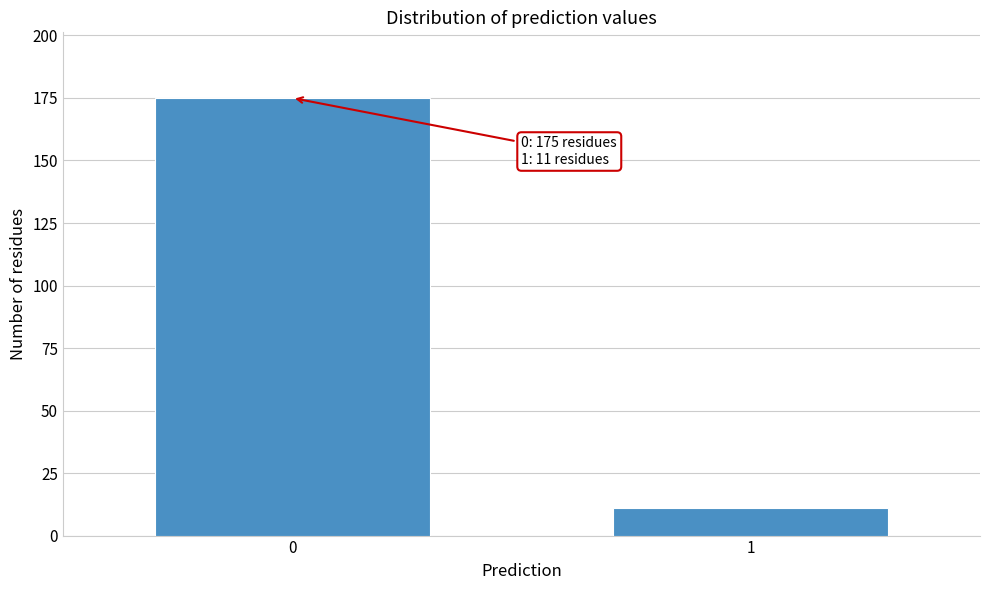

Reading left to right, transcribe all the data shown in this chart.

175	11